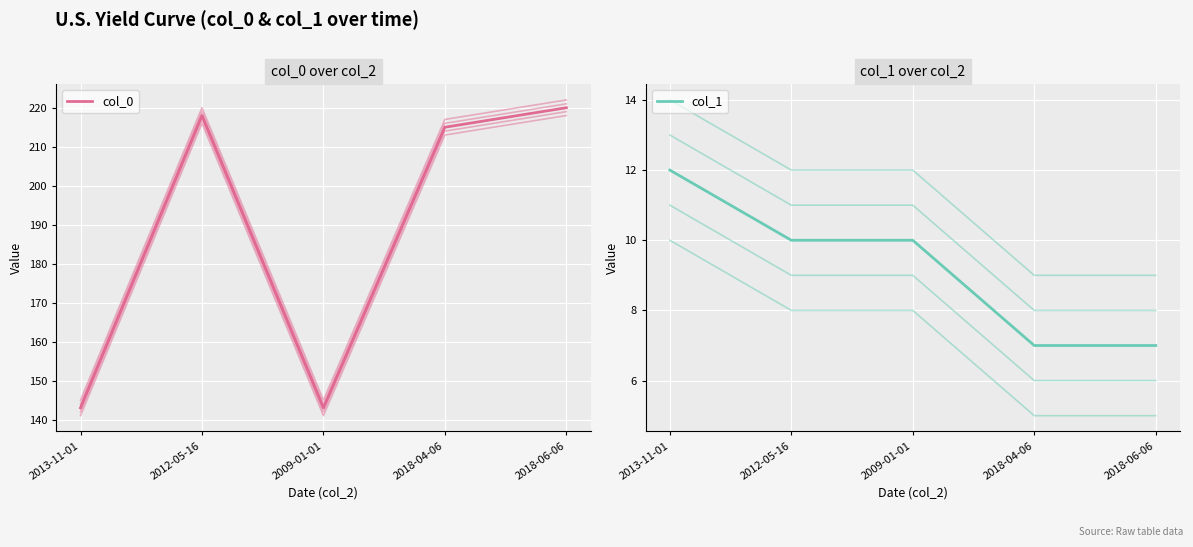

True or false: col_1 has a value of 7 at 2018-04-06.

True